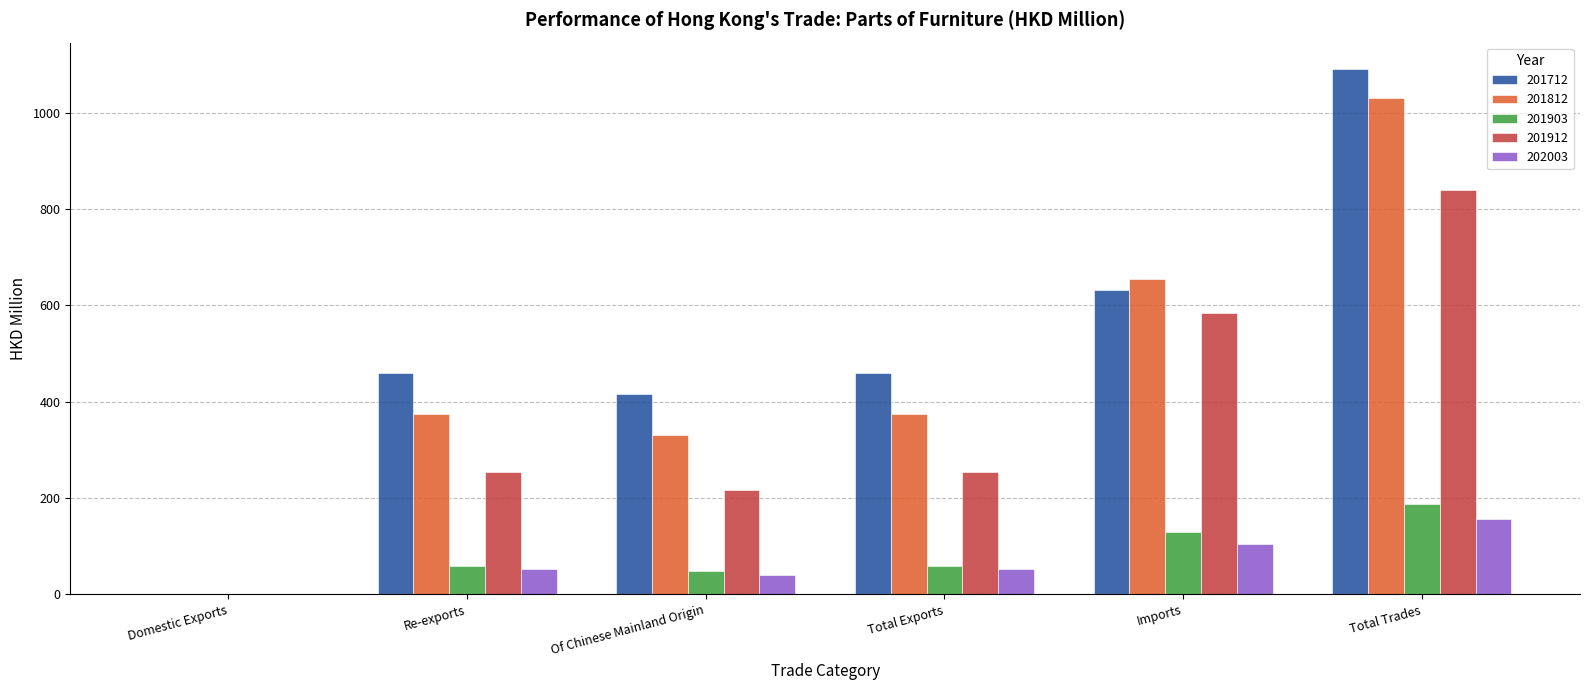

What is the spread (max minus min) of values at Re-exports?

407.0